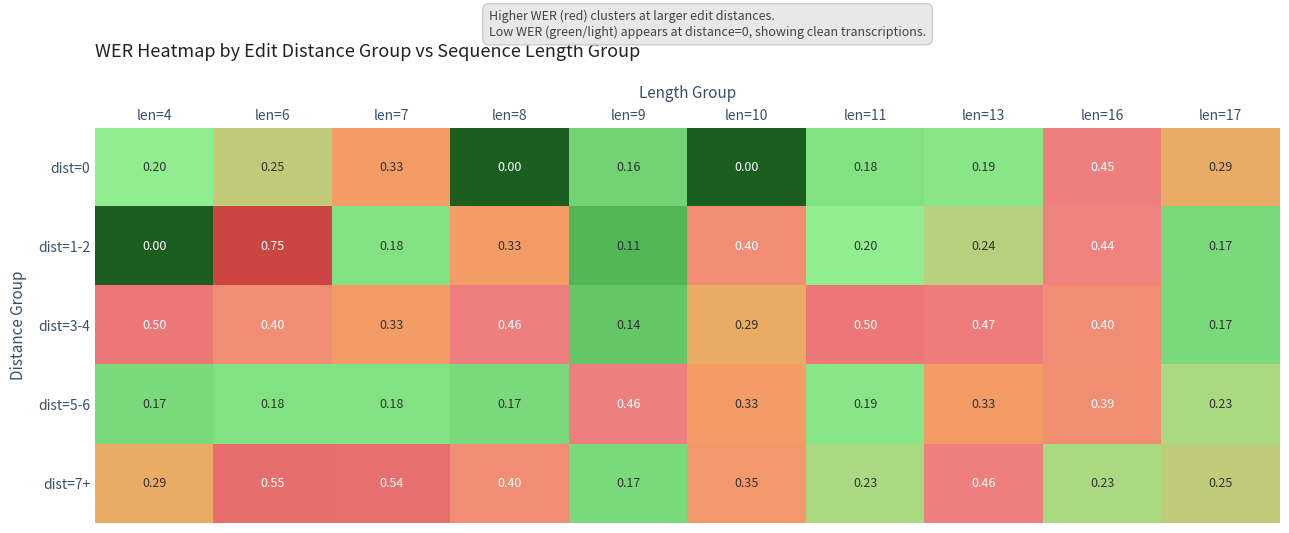

At which category is the sum across all series the highest?

len=6